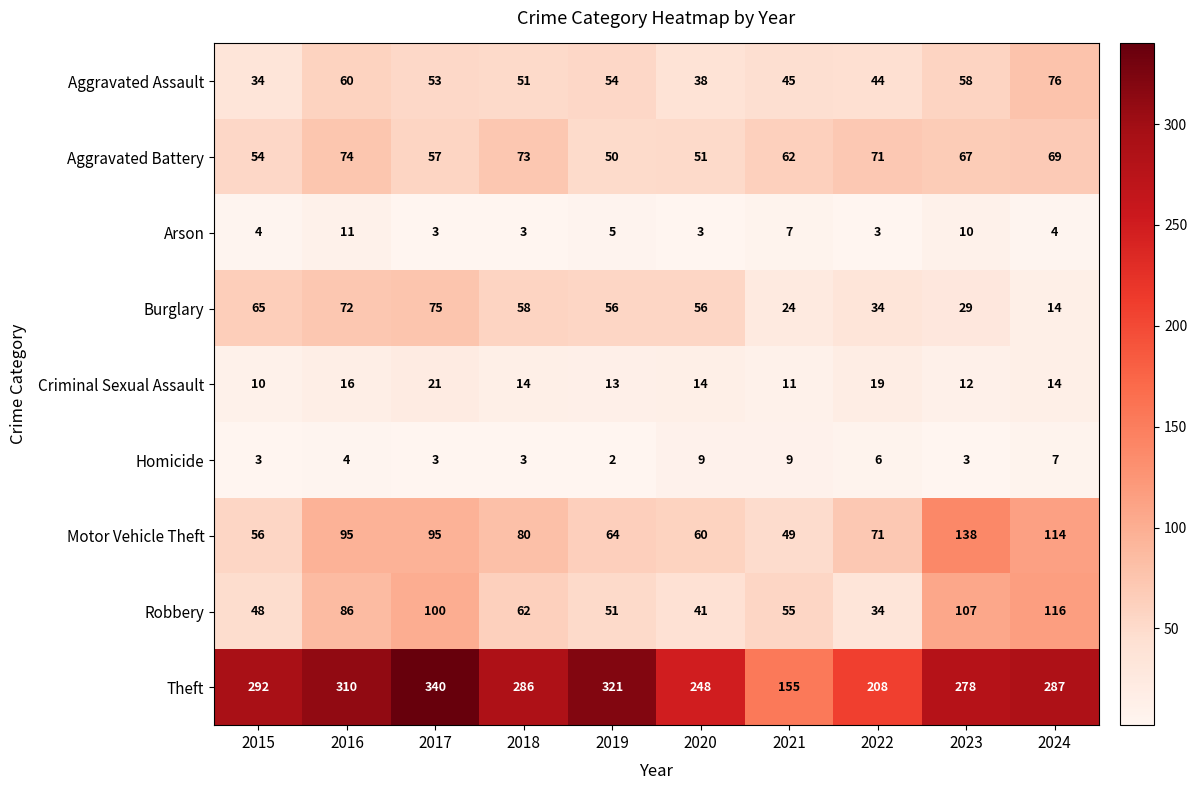

At 2020, list the series in order from largest to smallest.

Theft, Motor Vehicle Theft, Burglary, Aggravated Battery, Robbery, Aggravated Assault, Criminal Sexual Assault, Homicide, Arson